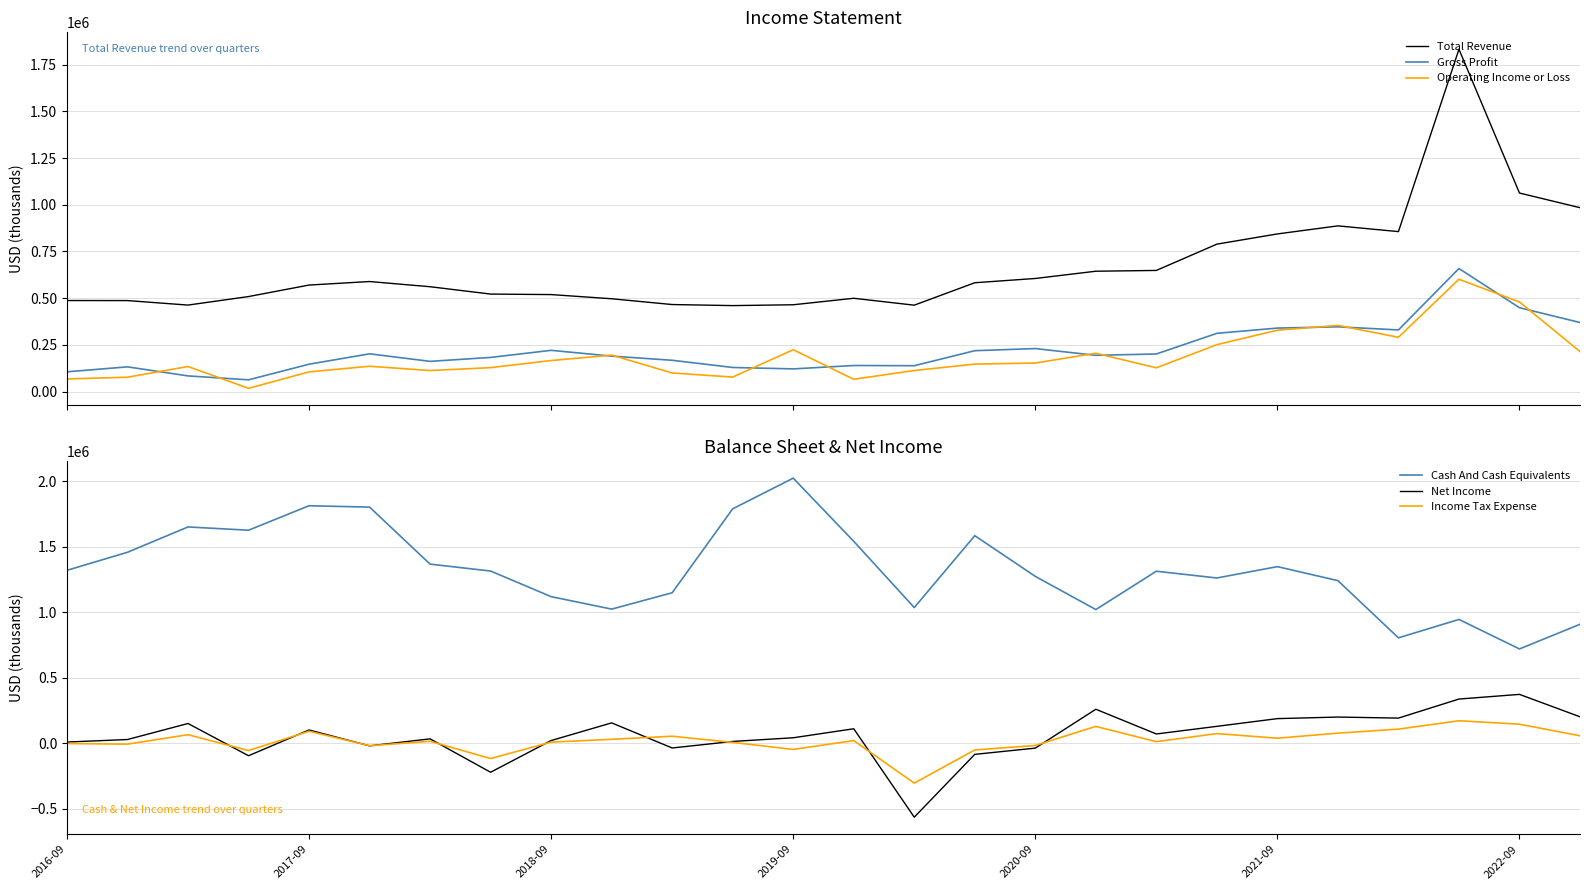

What is the lowest value of the Income Tax Expense series?

-305900